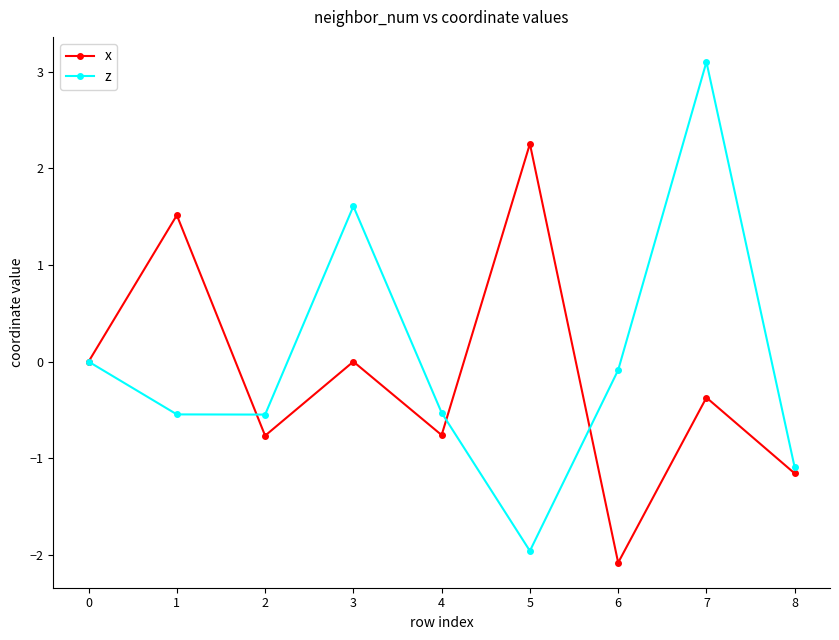

What is the approximate value of x at 7?

-0.4